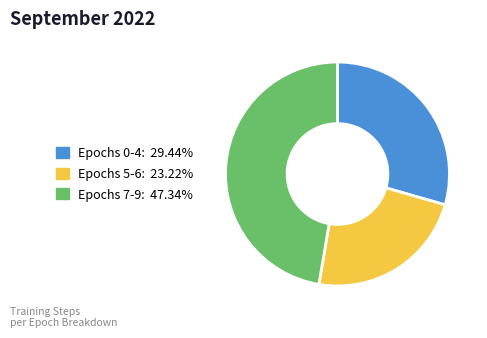

Is there a majority slice in this chart?

No